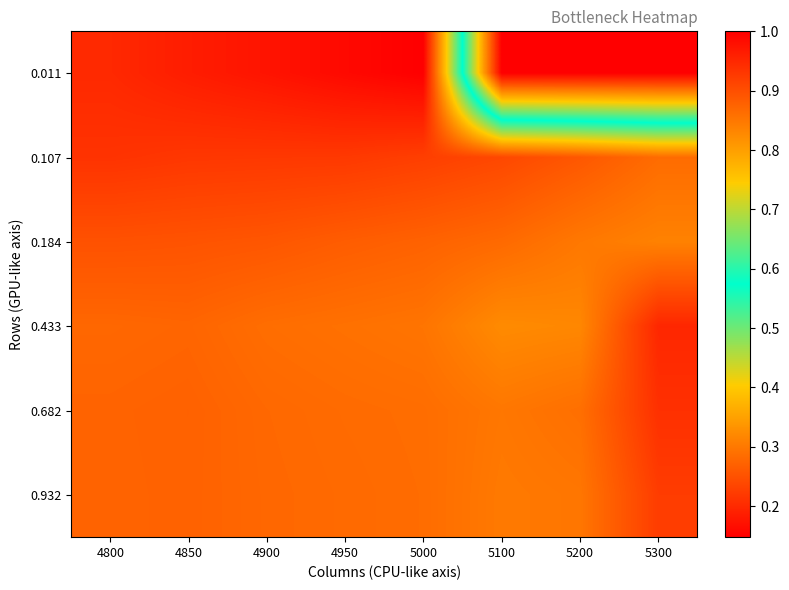

At how many categories does at least one series exceed 0?

8